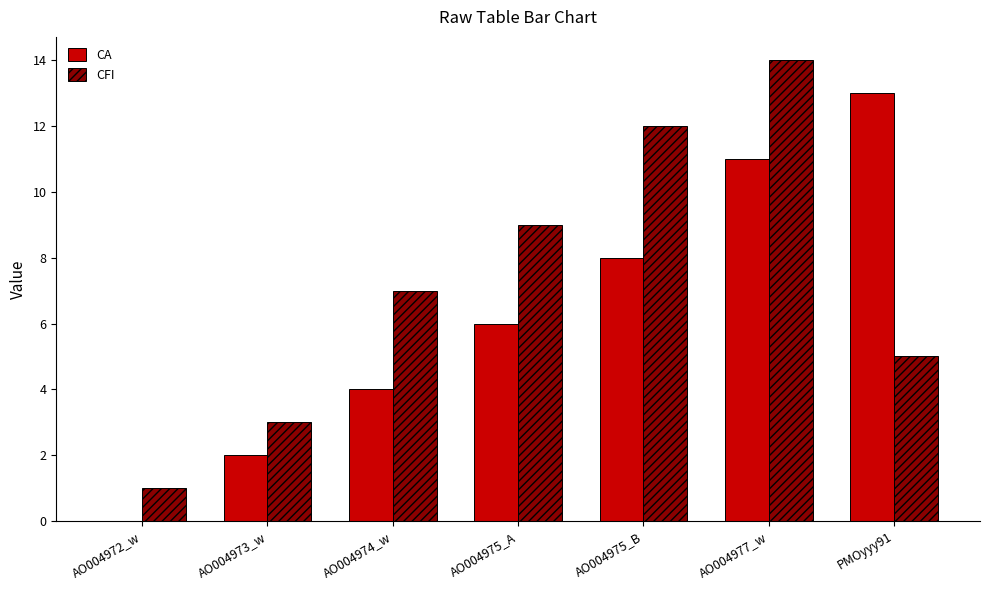

The CA series shows 10 at AO004975_A. True or false?

False